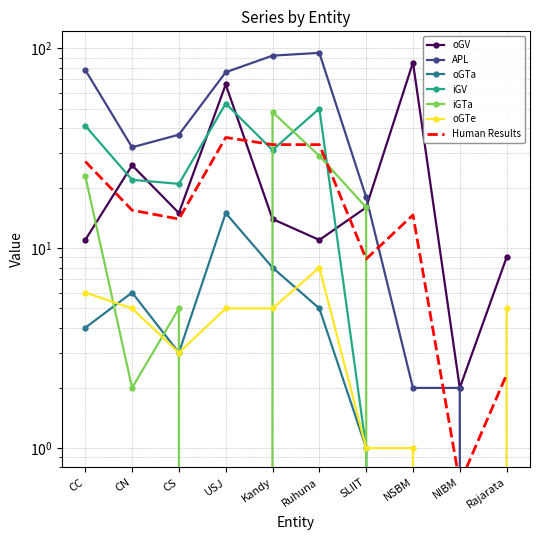

Between Ruhuna and Rajarata, which series saw the biggest shift?

APL